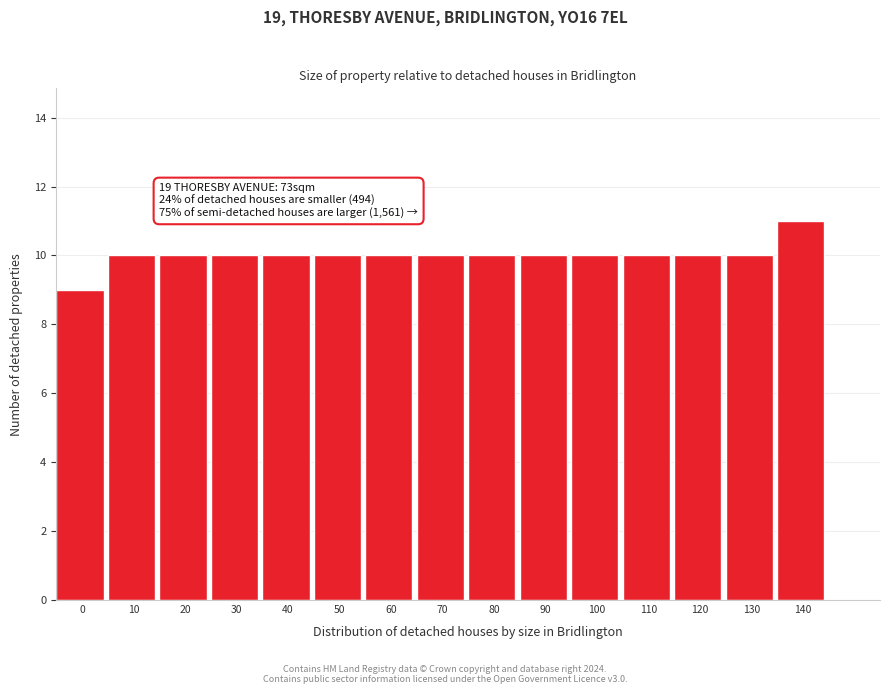

Reading right to left, transcribe all the data shown in this chart.

11	10	10	10	10	10	10	10	10	10	10	10	10	10	9